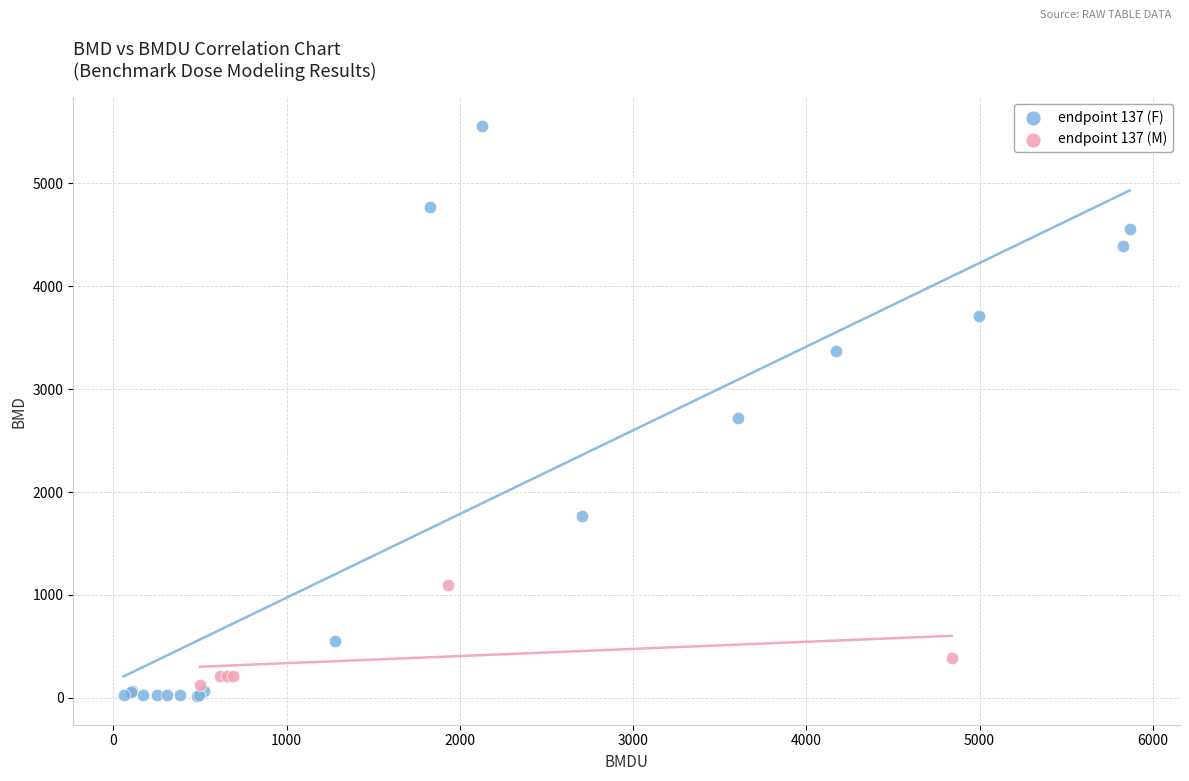

What are all the series names shown in the legend?

endpoint 137 (F), endpoint 137 (M)